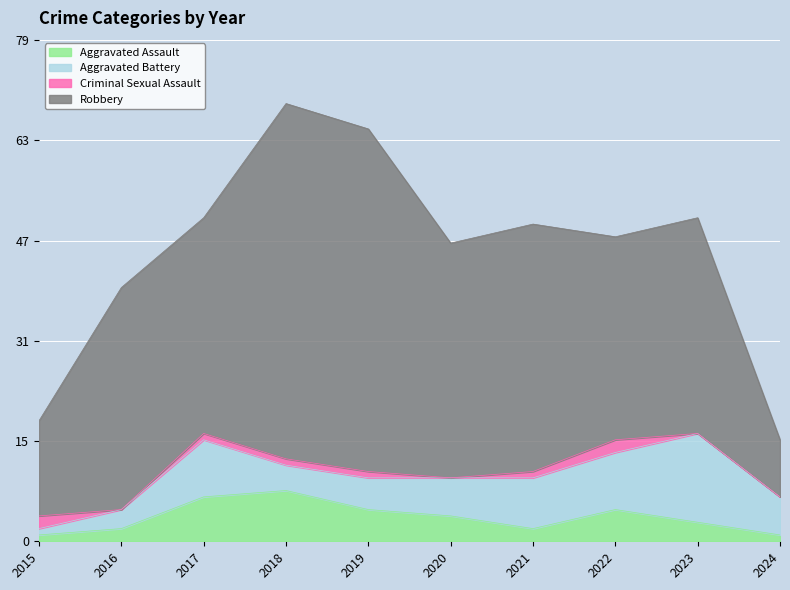

Which series changed the most between 2016 and 2017?

Aggravated Battery